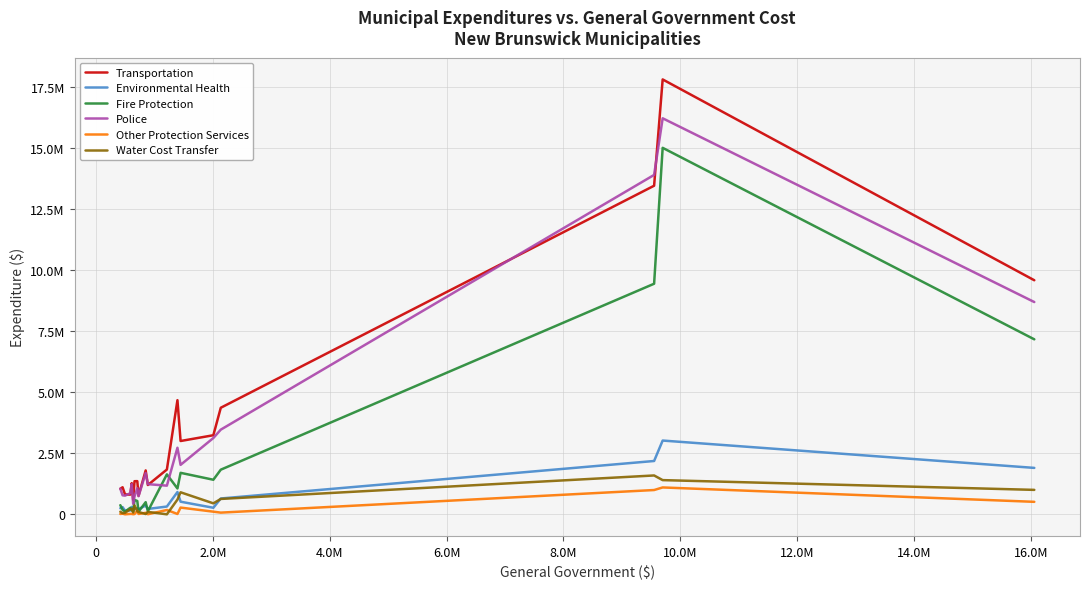

At how many categories does at least one series exceed 5780665?

3